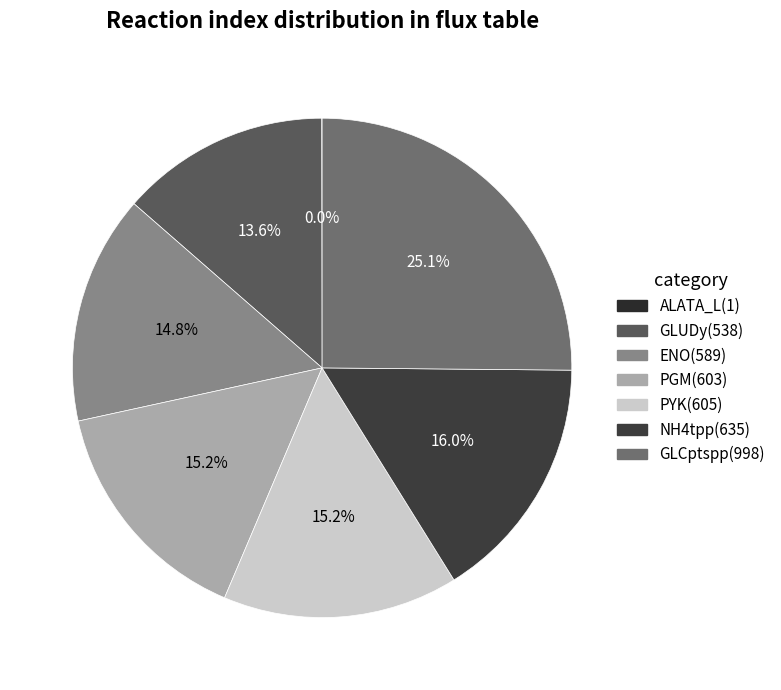

Is it true that GLCptspp is 25% of the pie?

True